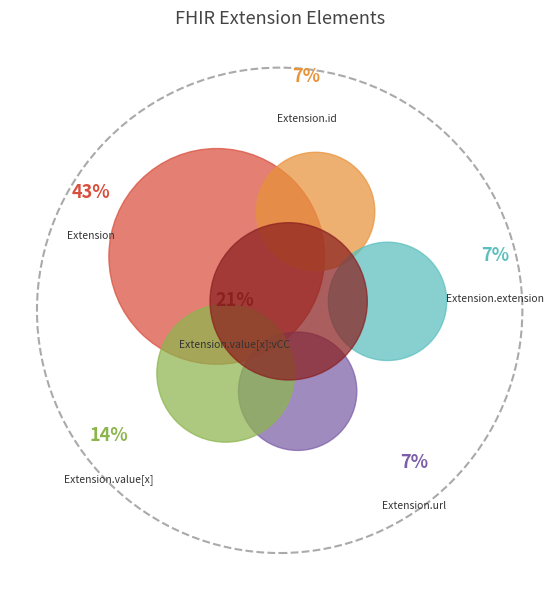

Does Extension.url account for over 50% of the chart?

No